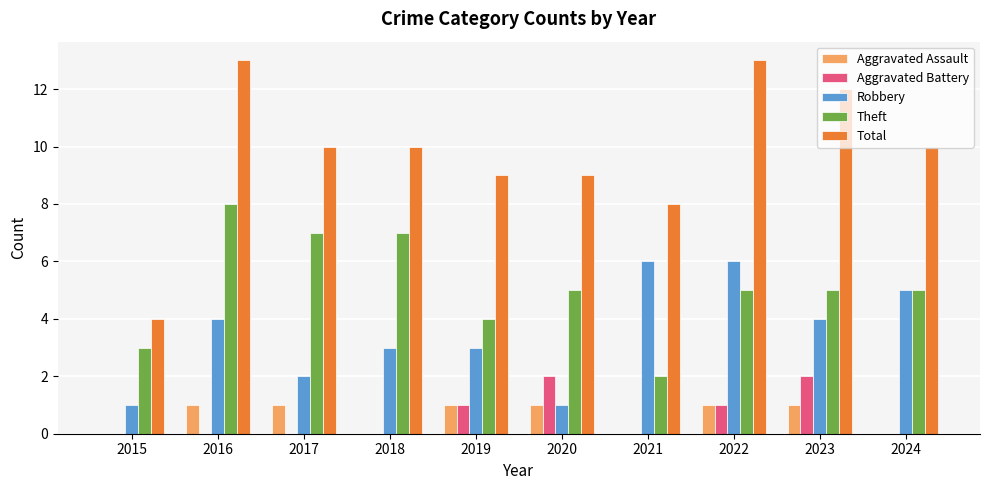

What is the total value across all series at 2022?

26